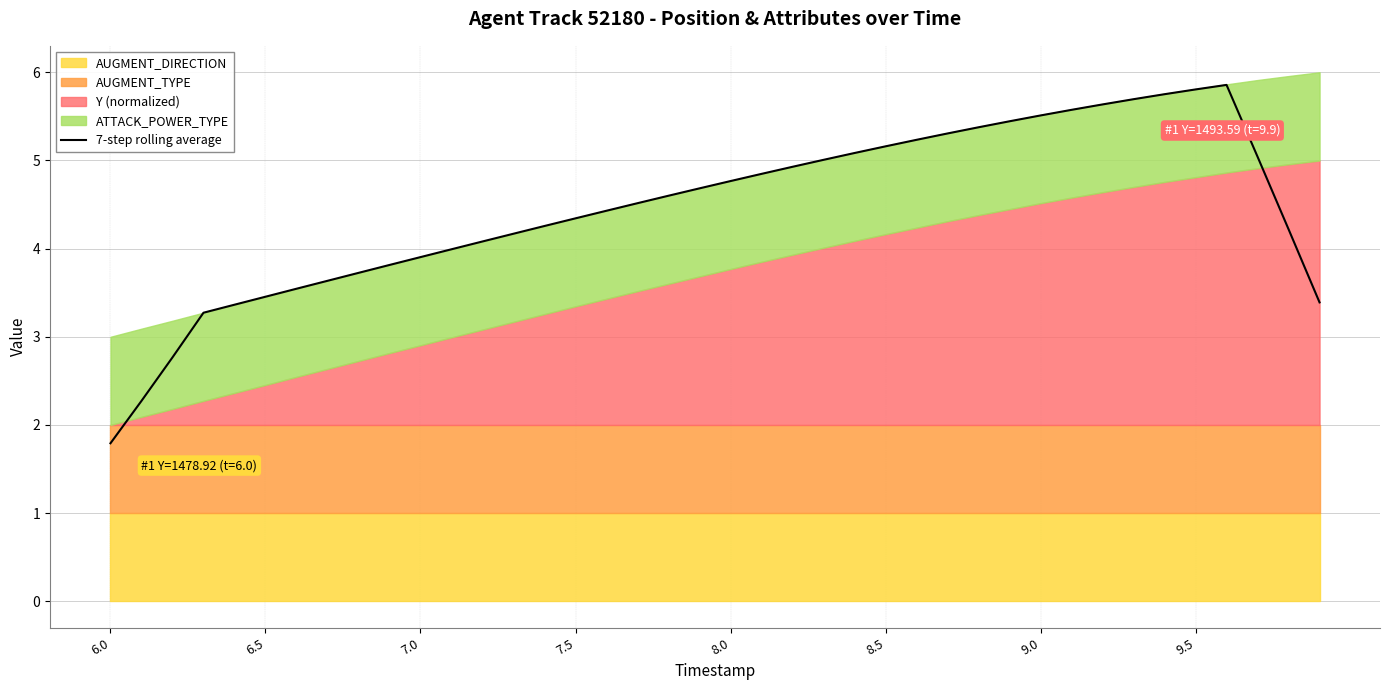

What is the maximum value shown in the chart?

5.9